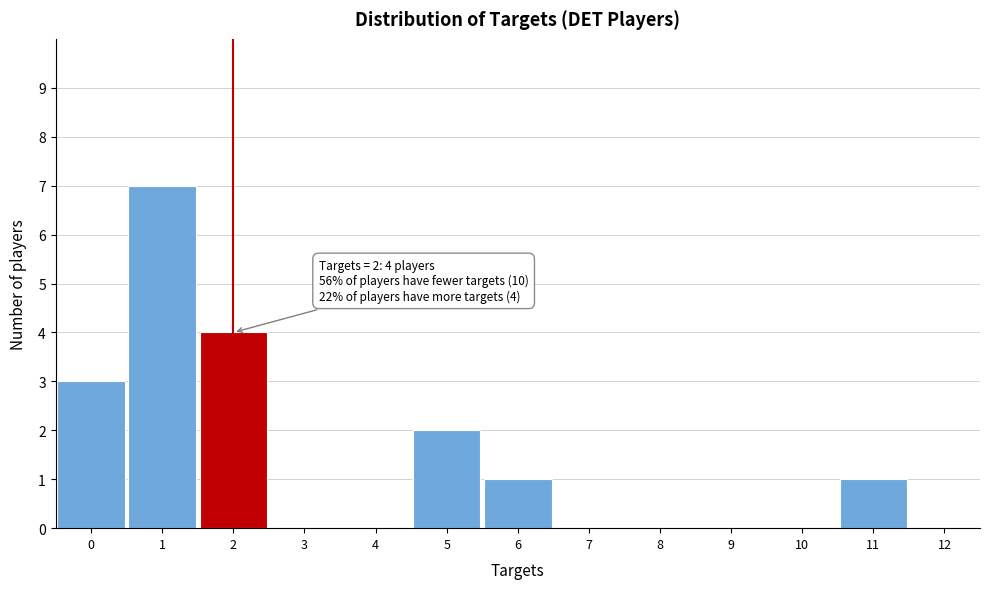

Which range on the x-axis has the tallest bar?

0.5 to 1.5